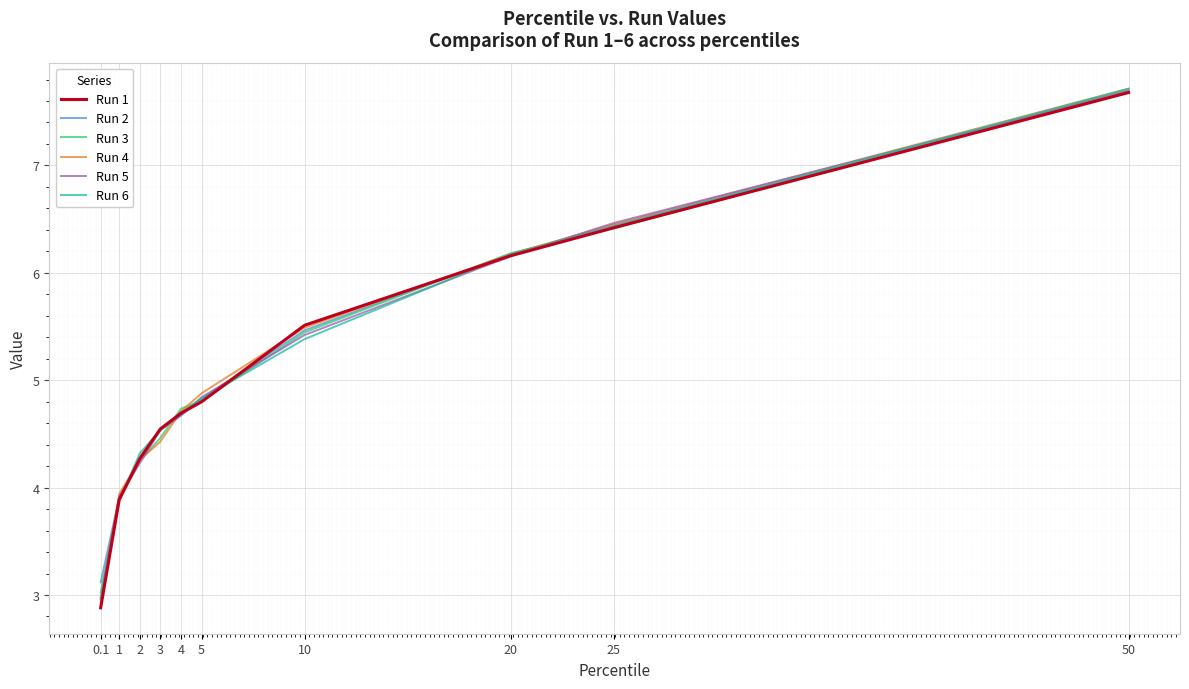

What is the highest value of the Run 4 series?

7.7